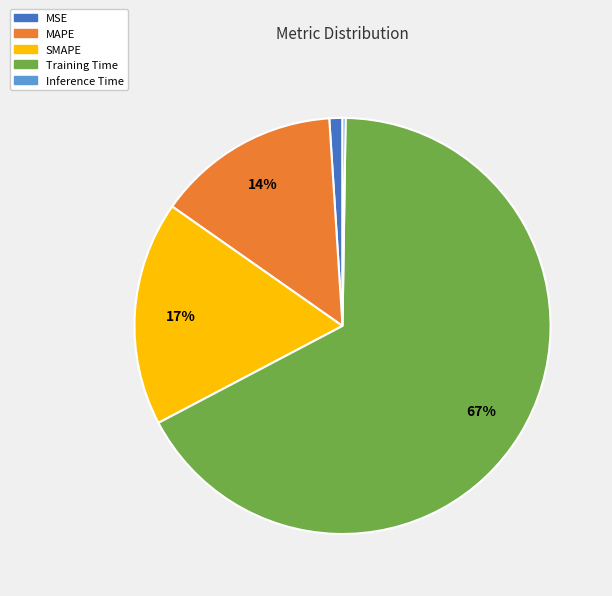

Is the sum of Training Time and MSE greater than half?

Yes